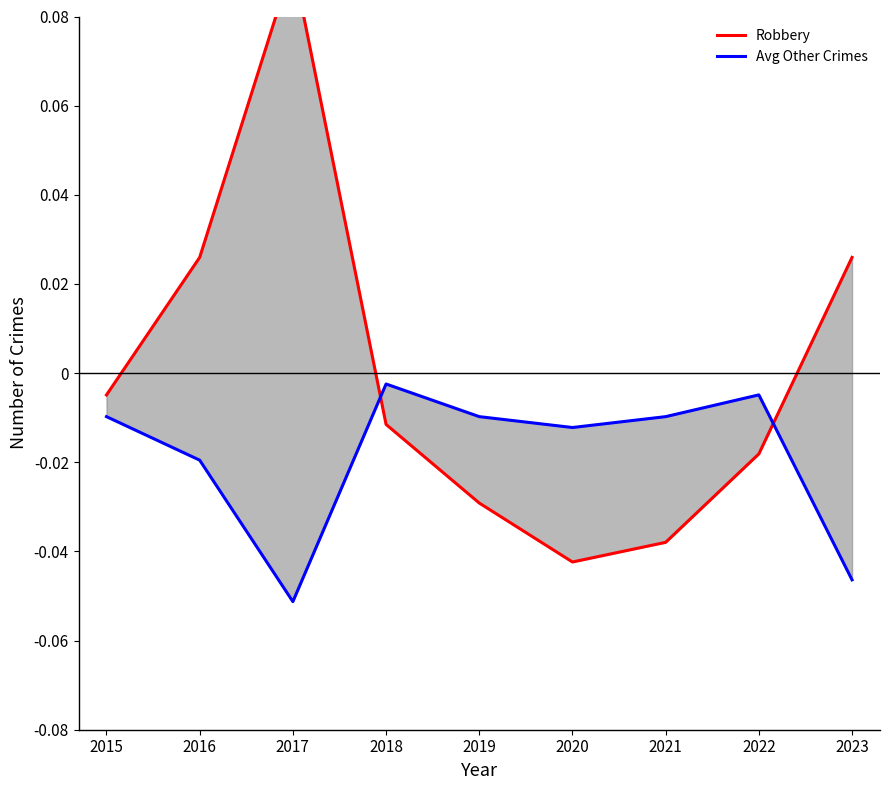

At which category does the chart reach its minimum across all series?

2017